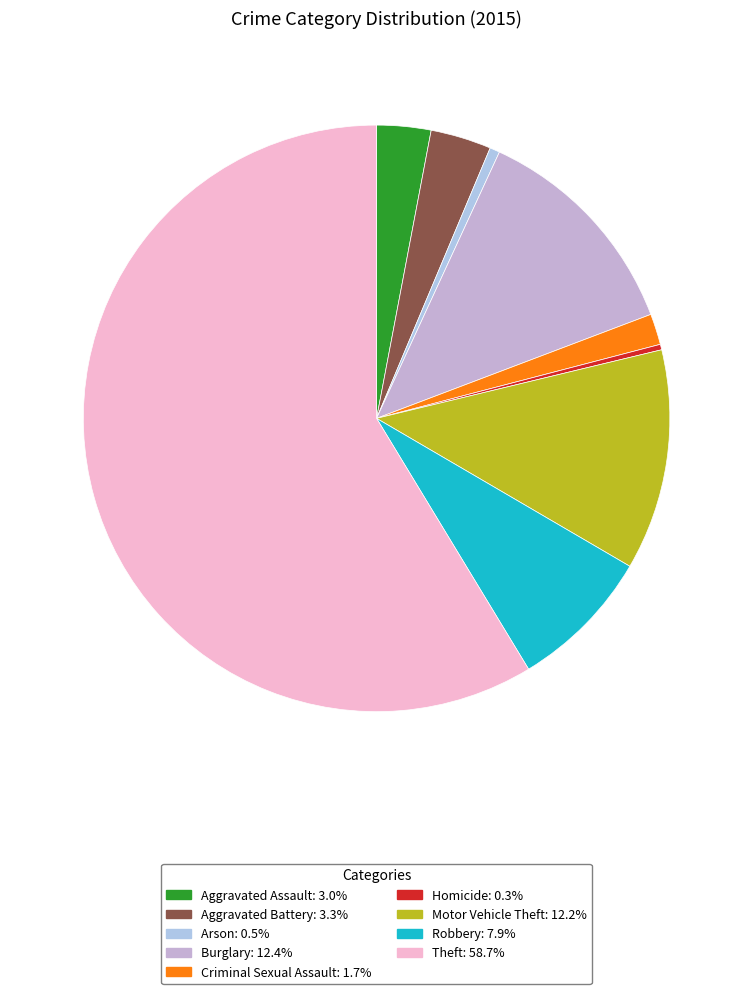

Combined, do Robbery and Theft account for over 50%?

Yes